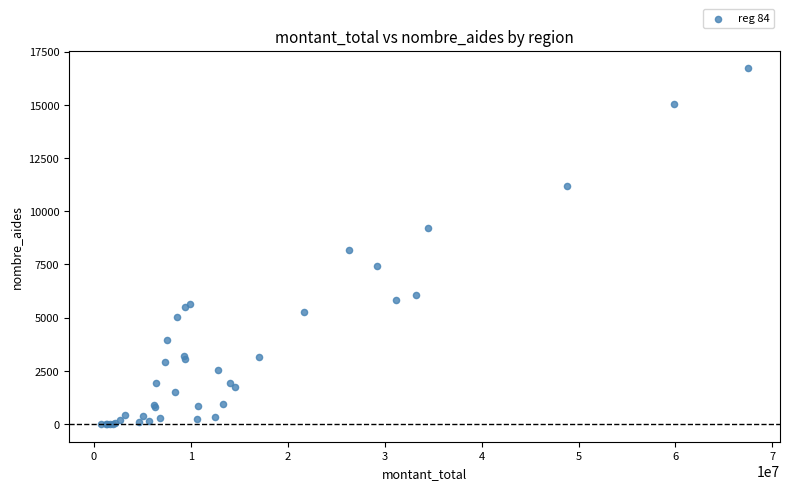

What Y value in the scatter plot is closest to 8358?

8156